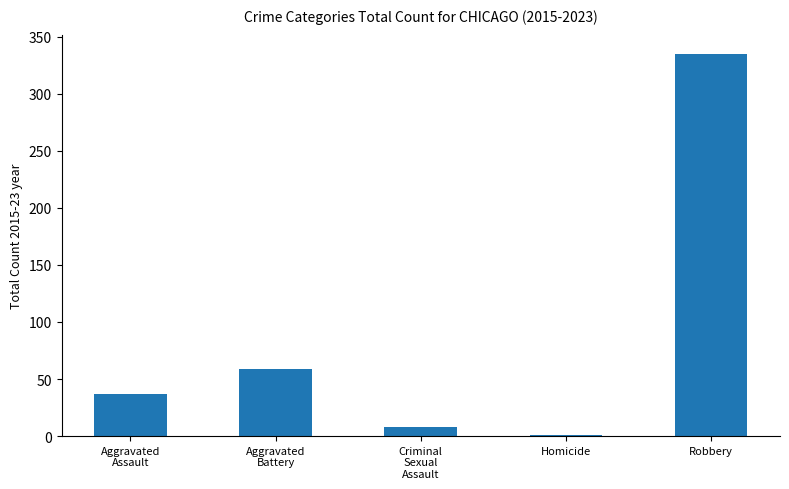

Count the number of data series in this chart.

1